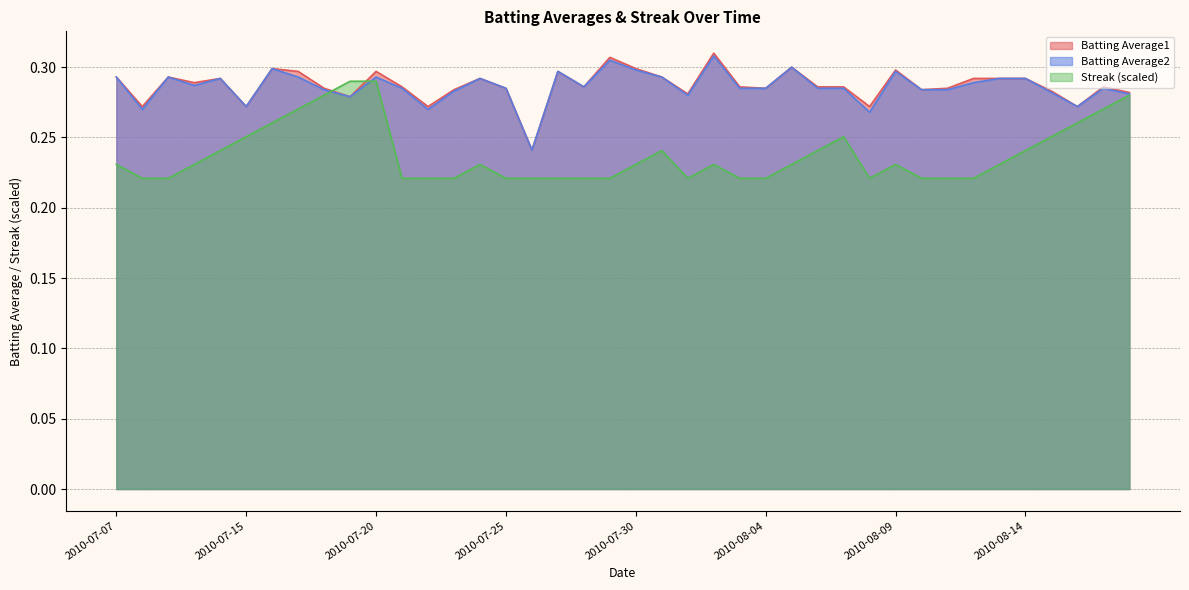

What is the value of the Streak point at the 3rd from the left?

0.2